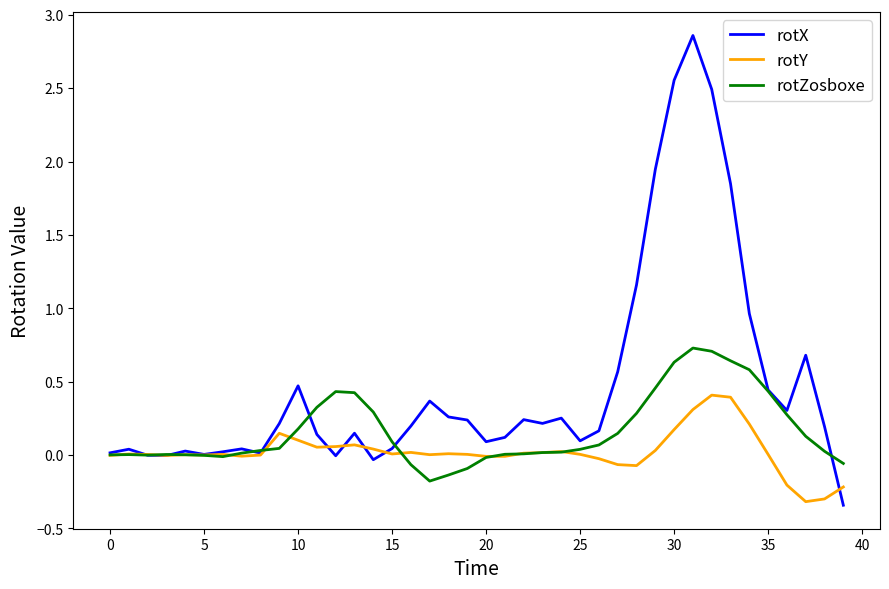

Which series has the widest spread of values?

rotX